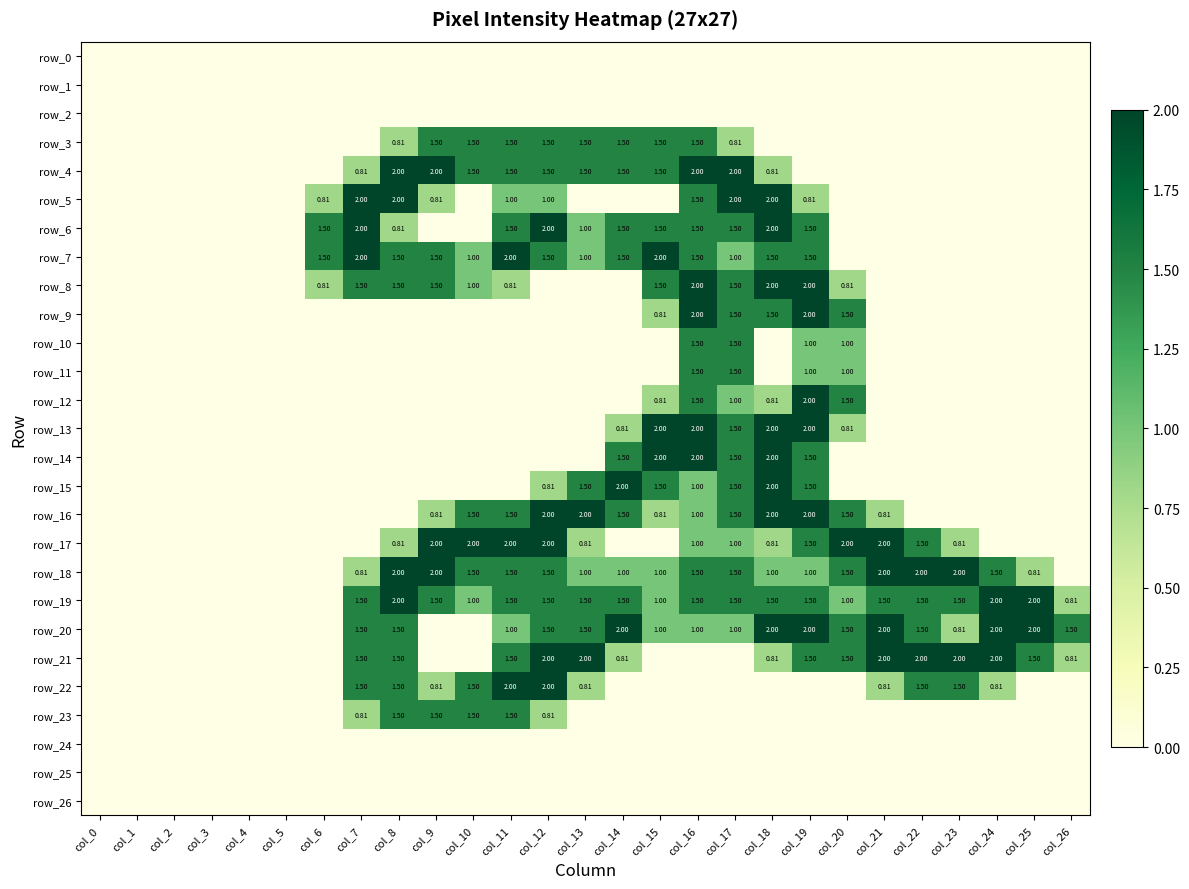

At which category is the sum across all series the highest?

col_16